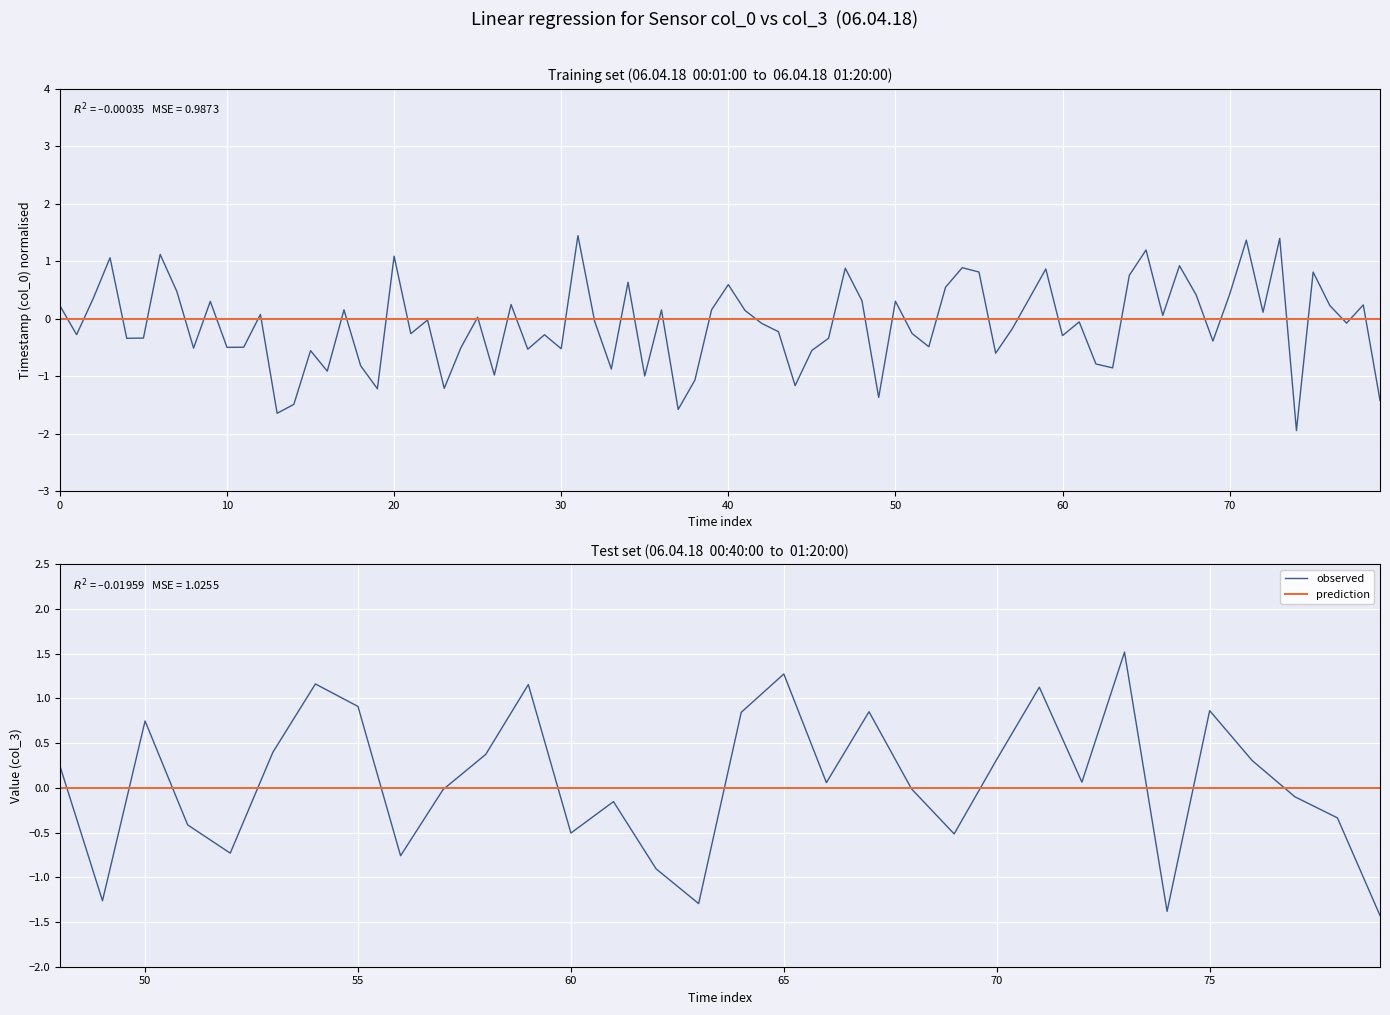

Which has a higher value, 50 or 26?

50